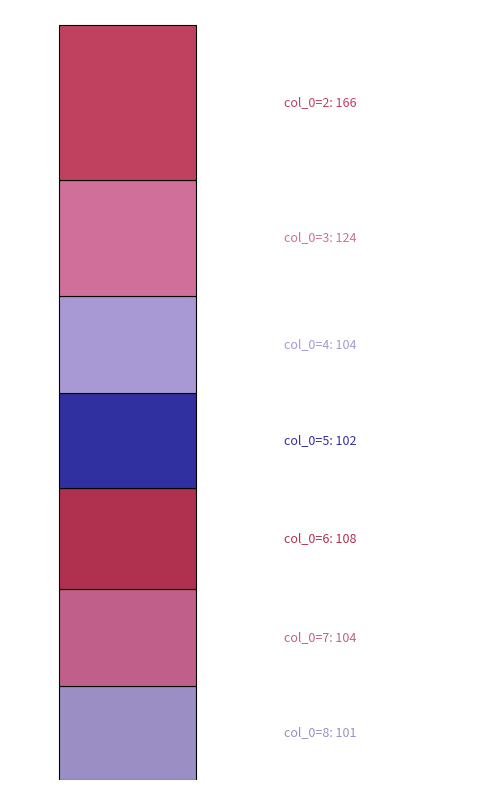

How many bars are there in total?

1